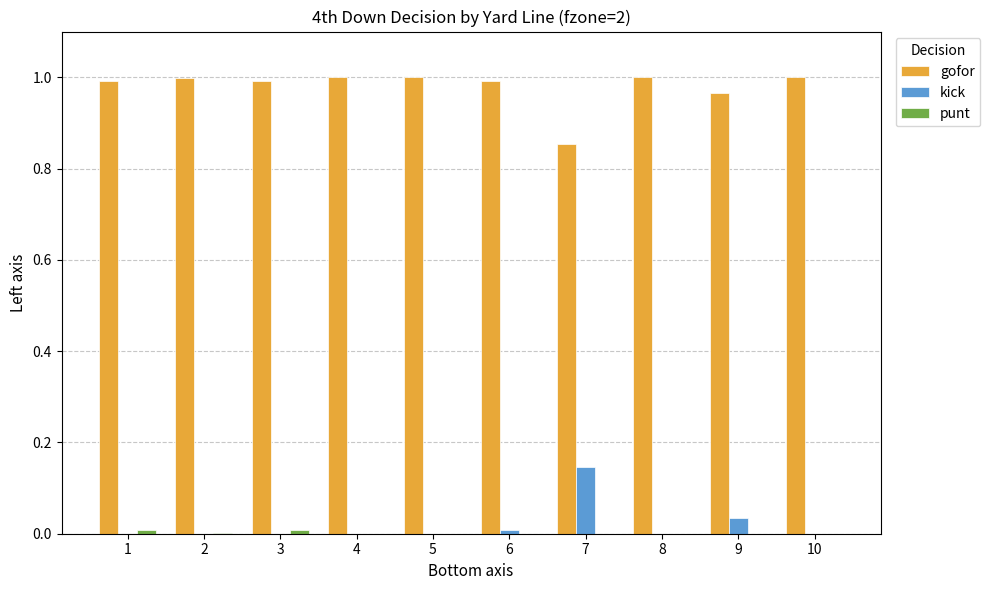

Is the value of gofor at 8 greater than the value of kick at 3?

Yes